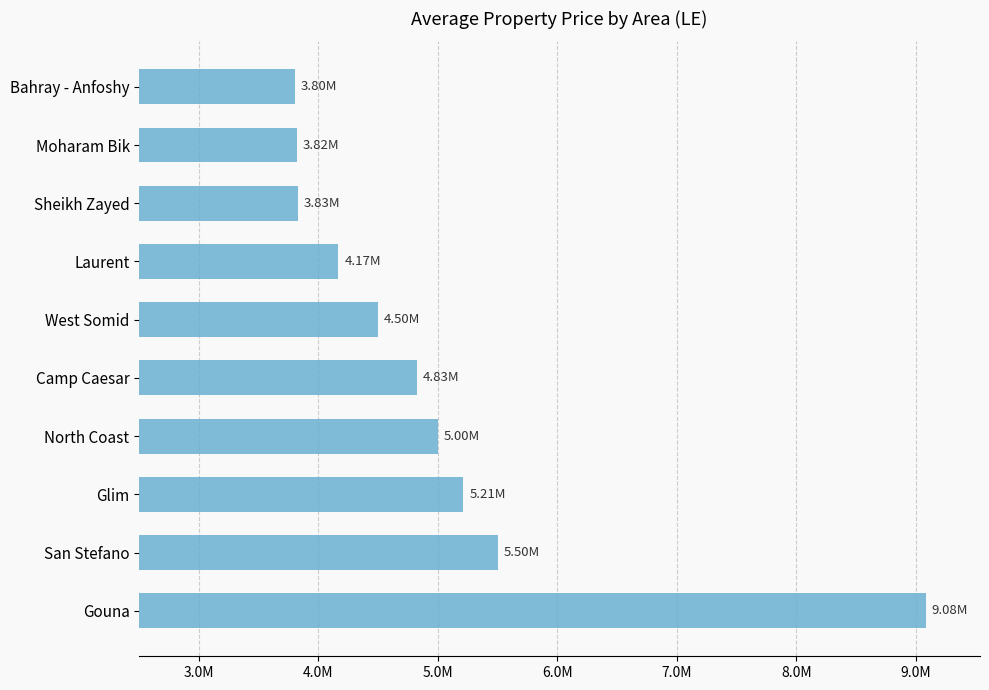

Does the chart contain any negative values?

No